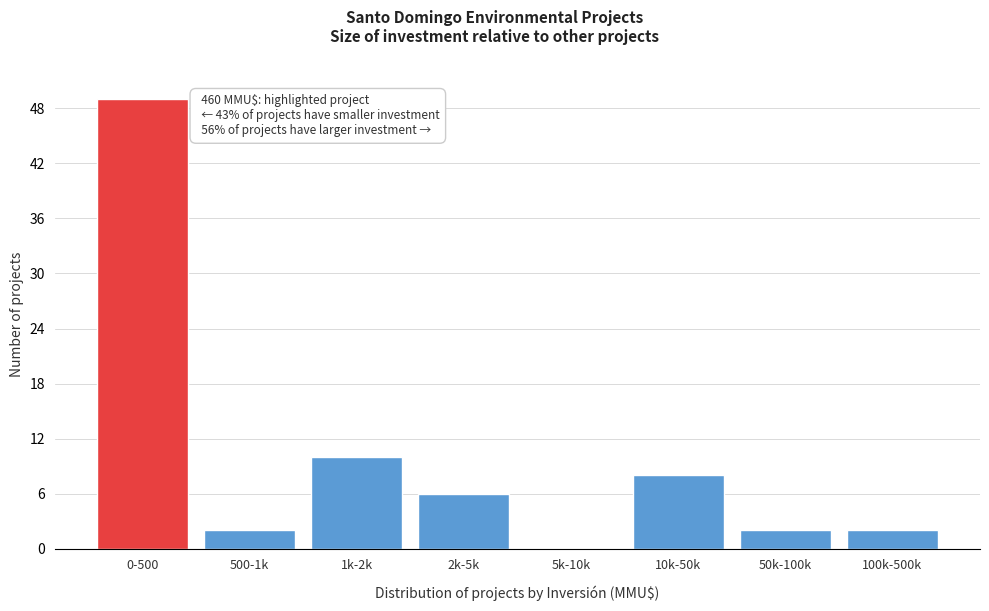

Reading left to right, what are all the values shown in this chart?

0-500=49	500-1k=2	1k-2k=10	2k-5k=6	5k-10k=0	10k-50k=8	50k-100k=2	100k-500k=2